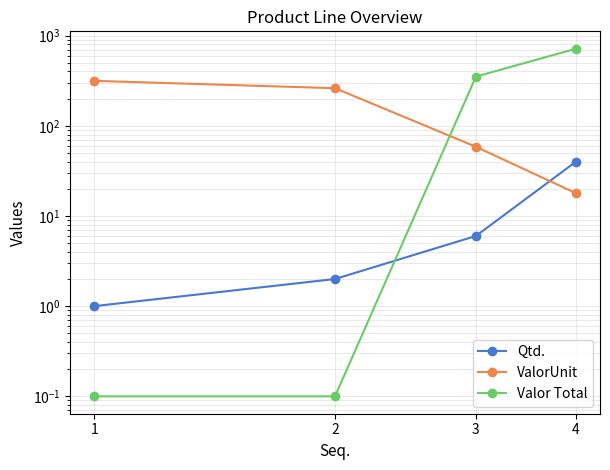

What is the difference between the highest and lowest values at 2?

260.9